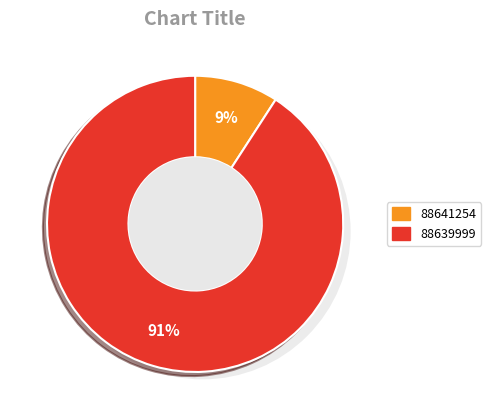

Which category has the biggest portion of the pie?

88639999